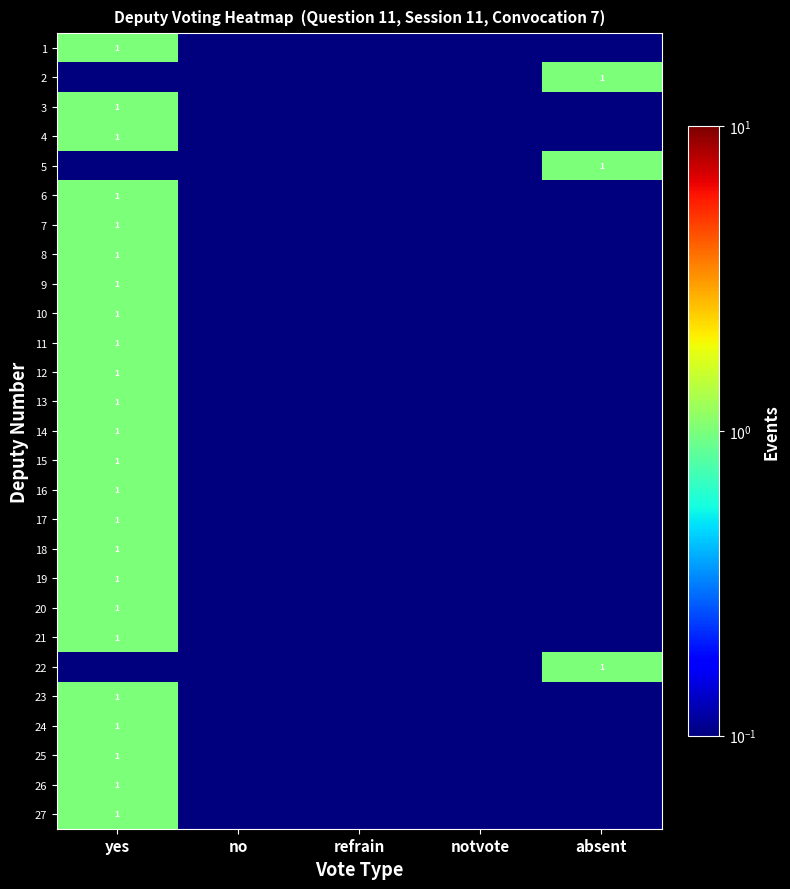

Which series has the largest range (max minus min)?

1